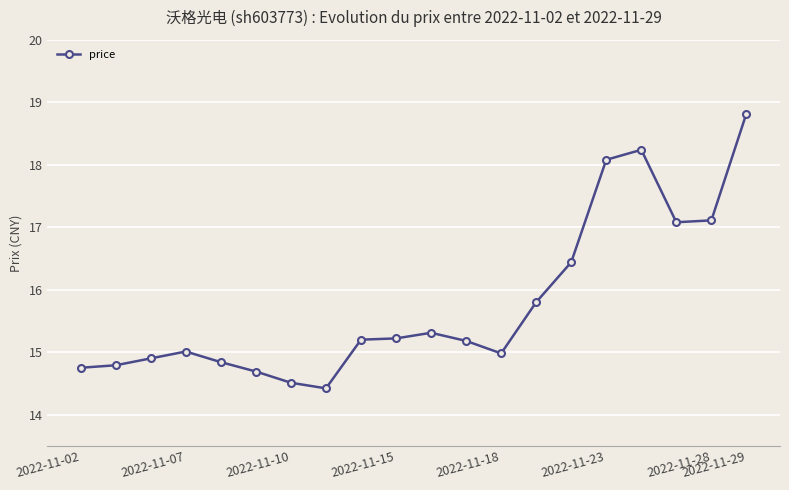

What is the sum of all values?

315.4